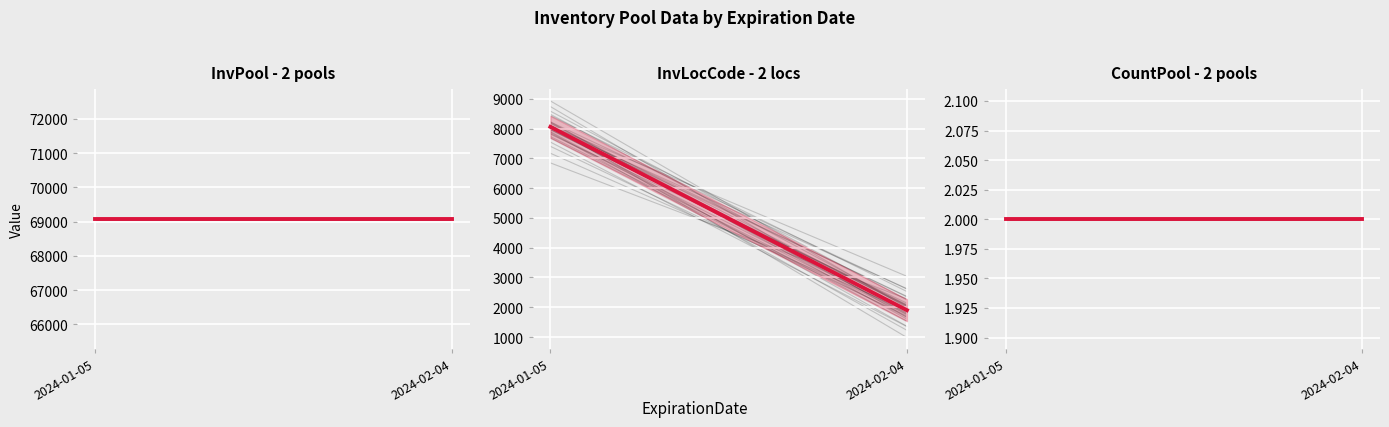

What position from the right is 2024-01-05?

2